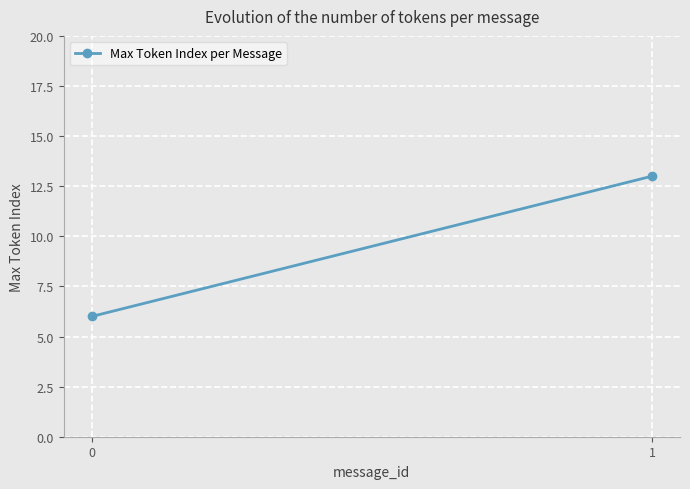

What is the sum of all values?

19